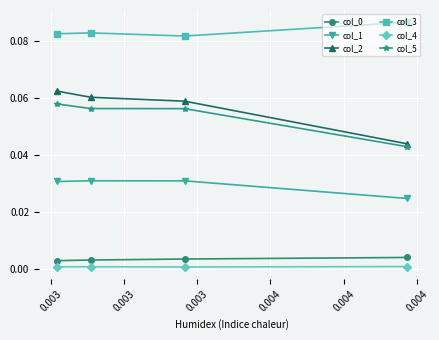

True or false: col_4 has more than 2 interior local peaks.

False